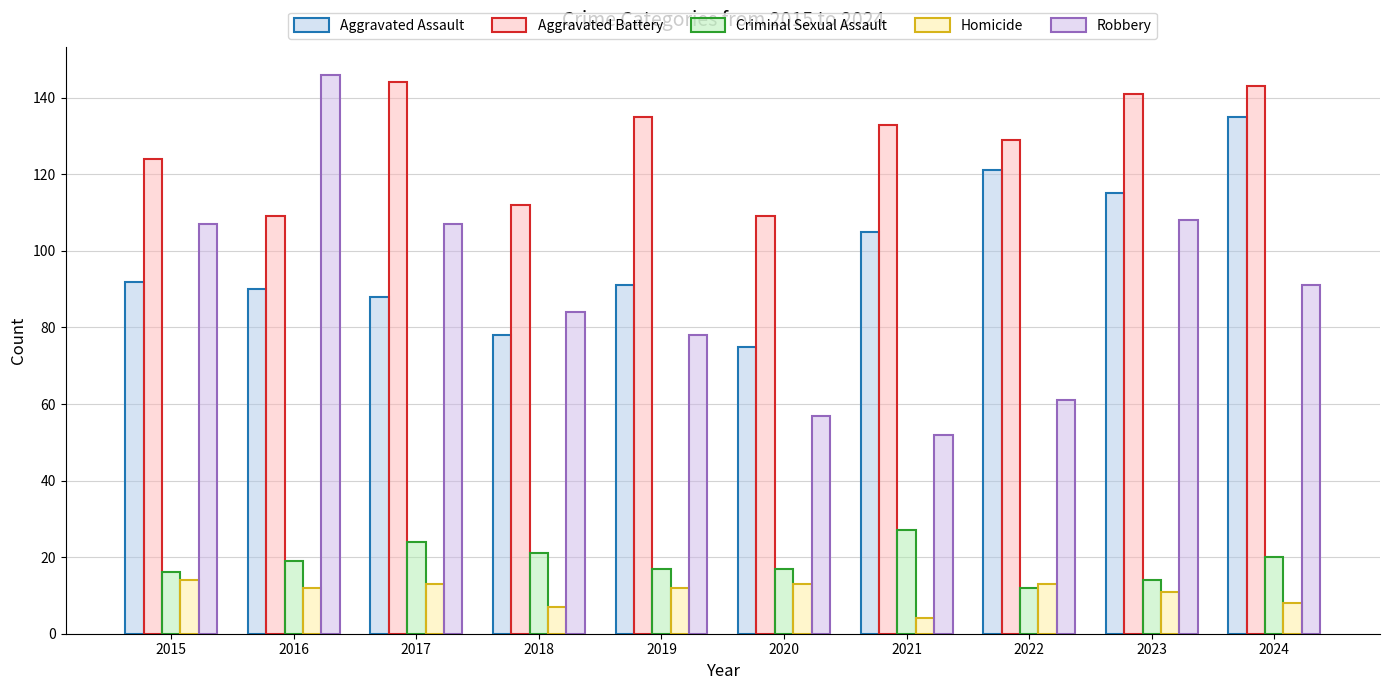

Where does the Criminal Sexual Assault series first go above 19?

2017